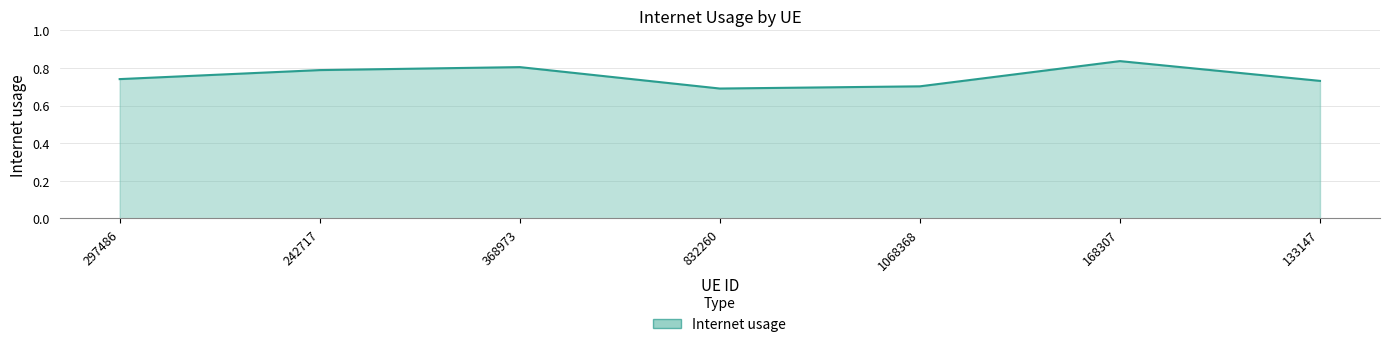

How many values are between 0 and 1?

7